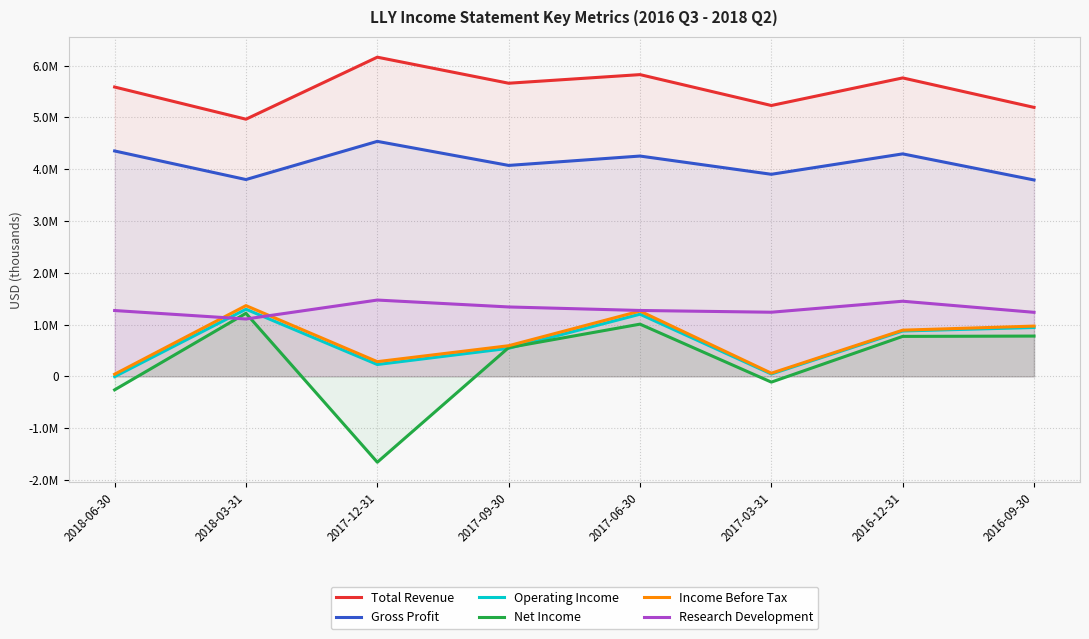

What is the minimum value shown in the chart?

-1656900